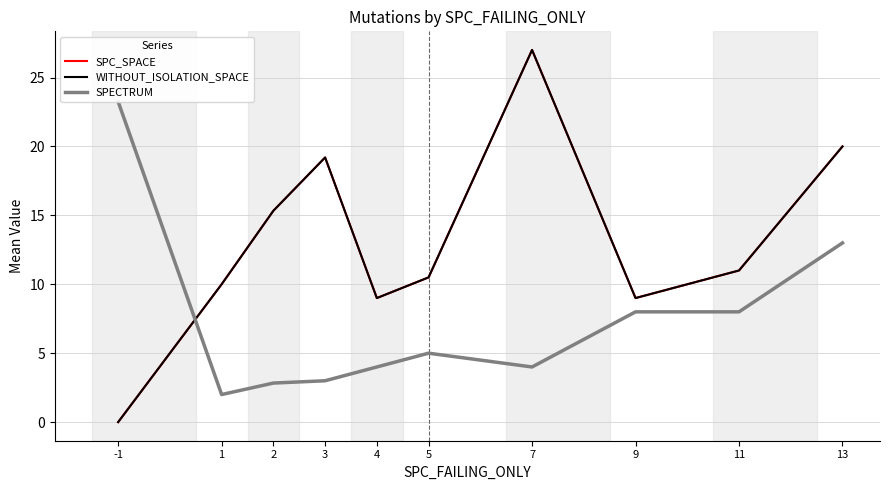

Rank the categories by SPECTRUM value from lowest to highest.

1, 2, 3, 4, 7, 5, 9, 11, 13, -1